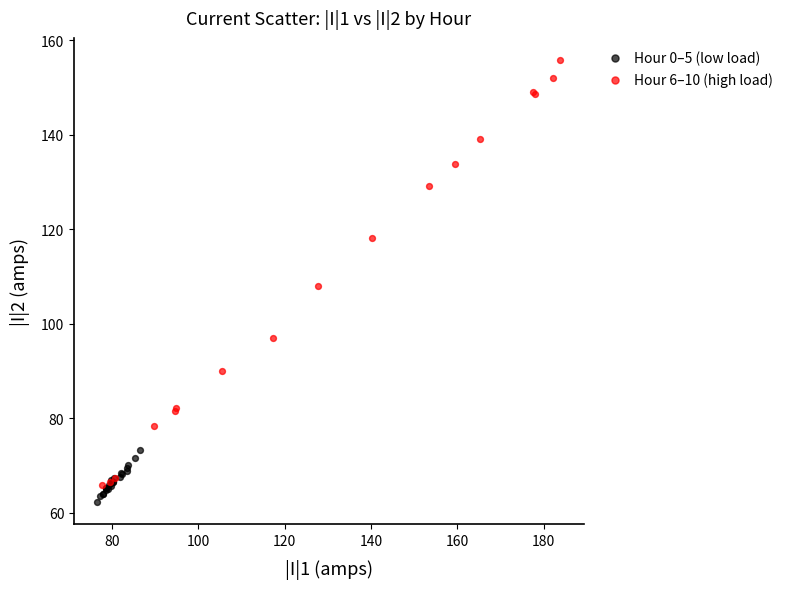

Which series contains the highest Y value?

Hour 6–10 (high load)